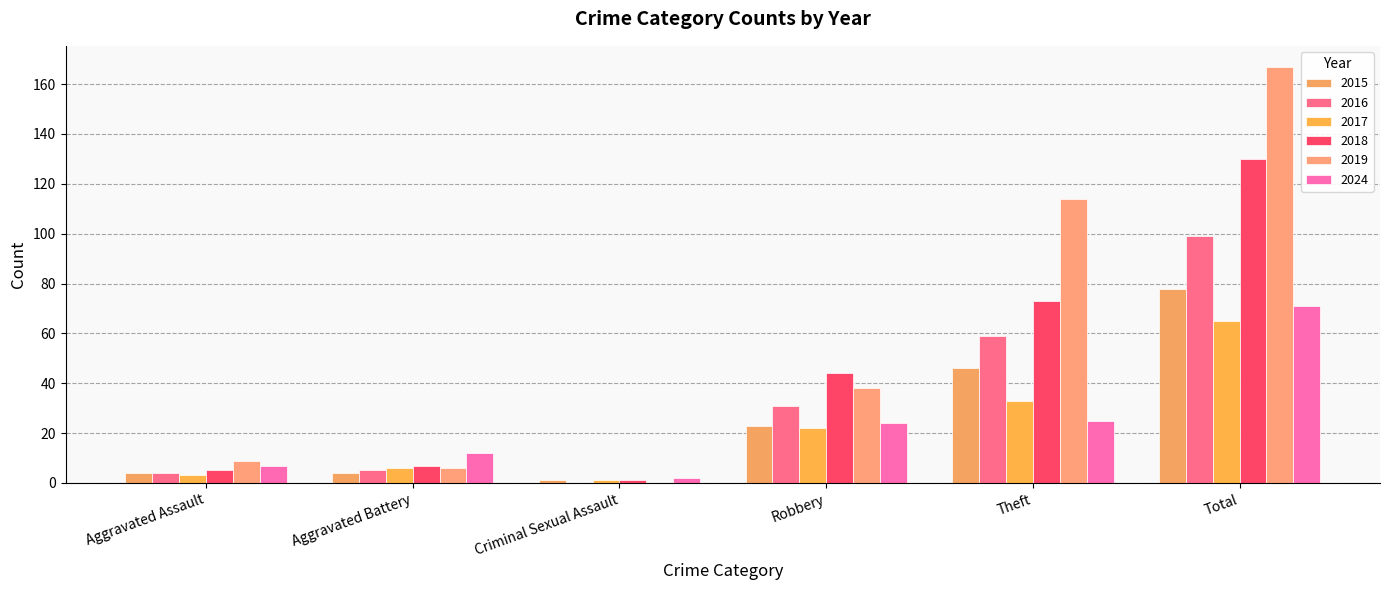

How many categories are shown in the chart?

6